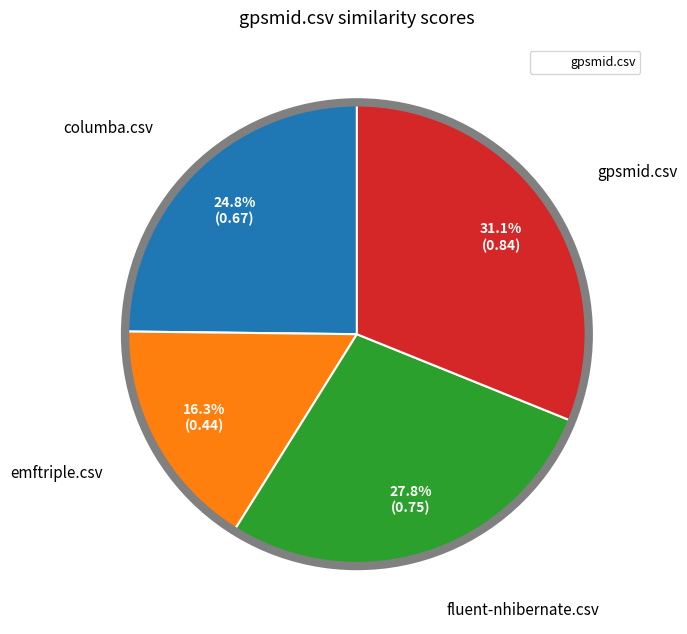

Is there a majority slice in this chart?

No